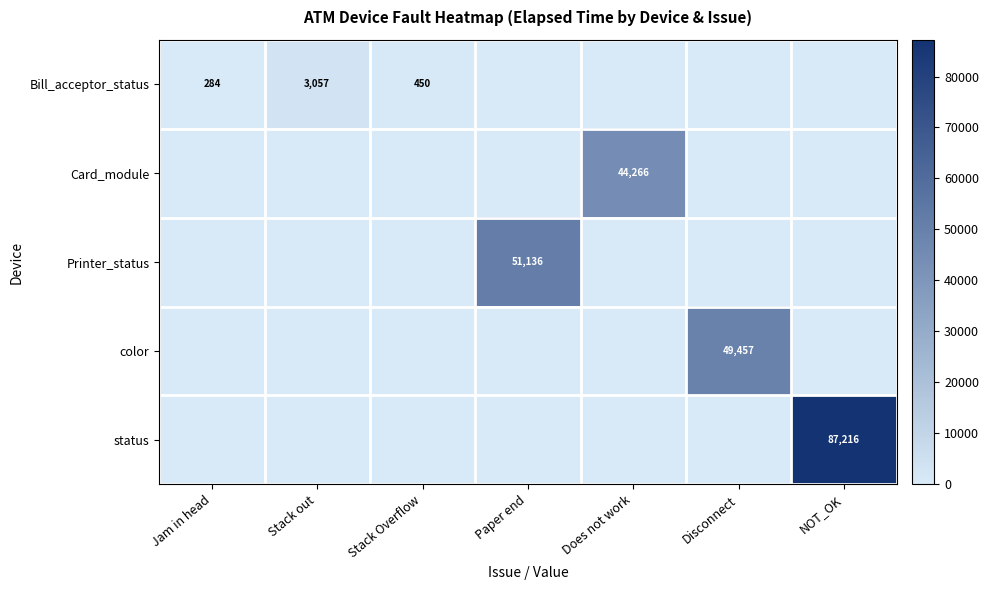

Is it true that Bill_acceptor_status equals 3057 at Stack out?

True